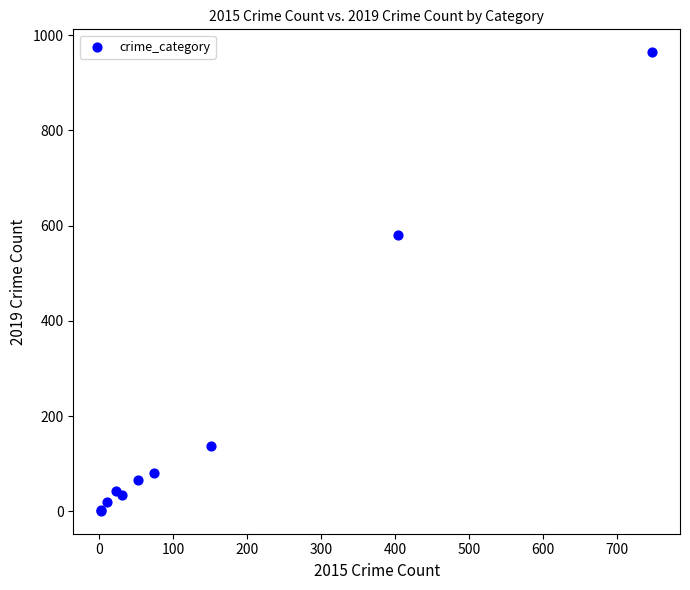

What Y value in the scatter plot is closest to 482?

580